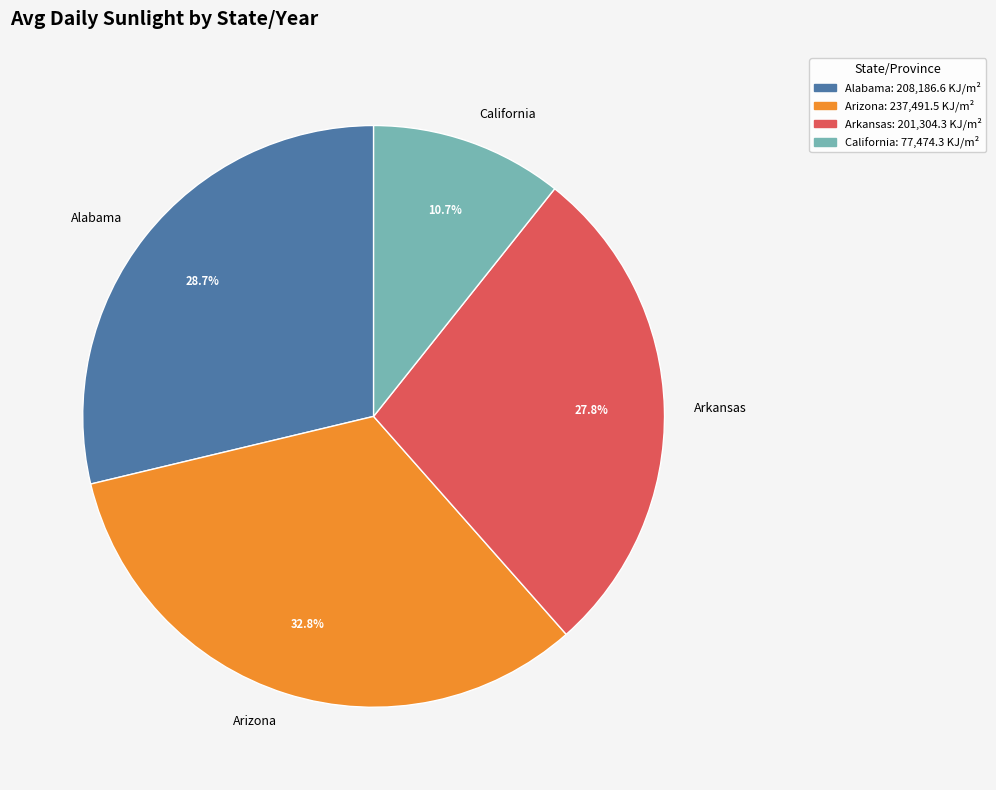

Does California account for over 50% of the chart?

No